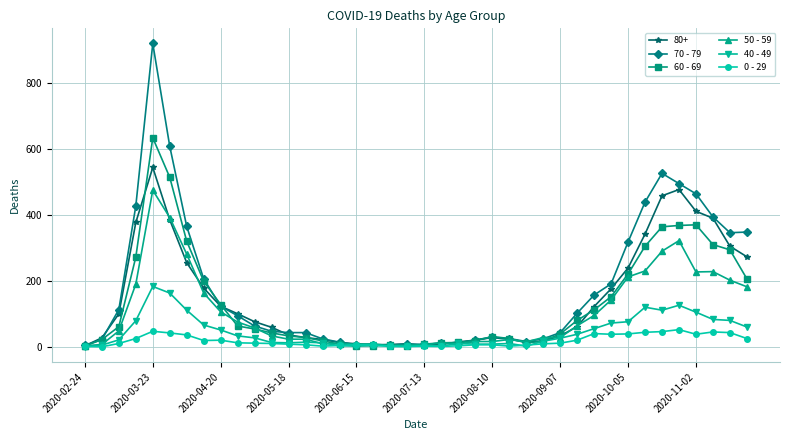

How many data points in 0 - 29 are less than 11?

20